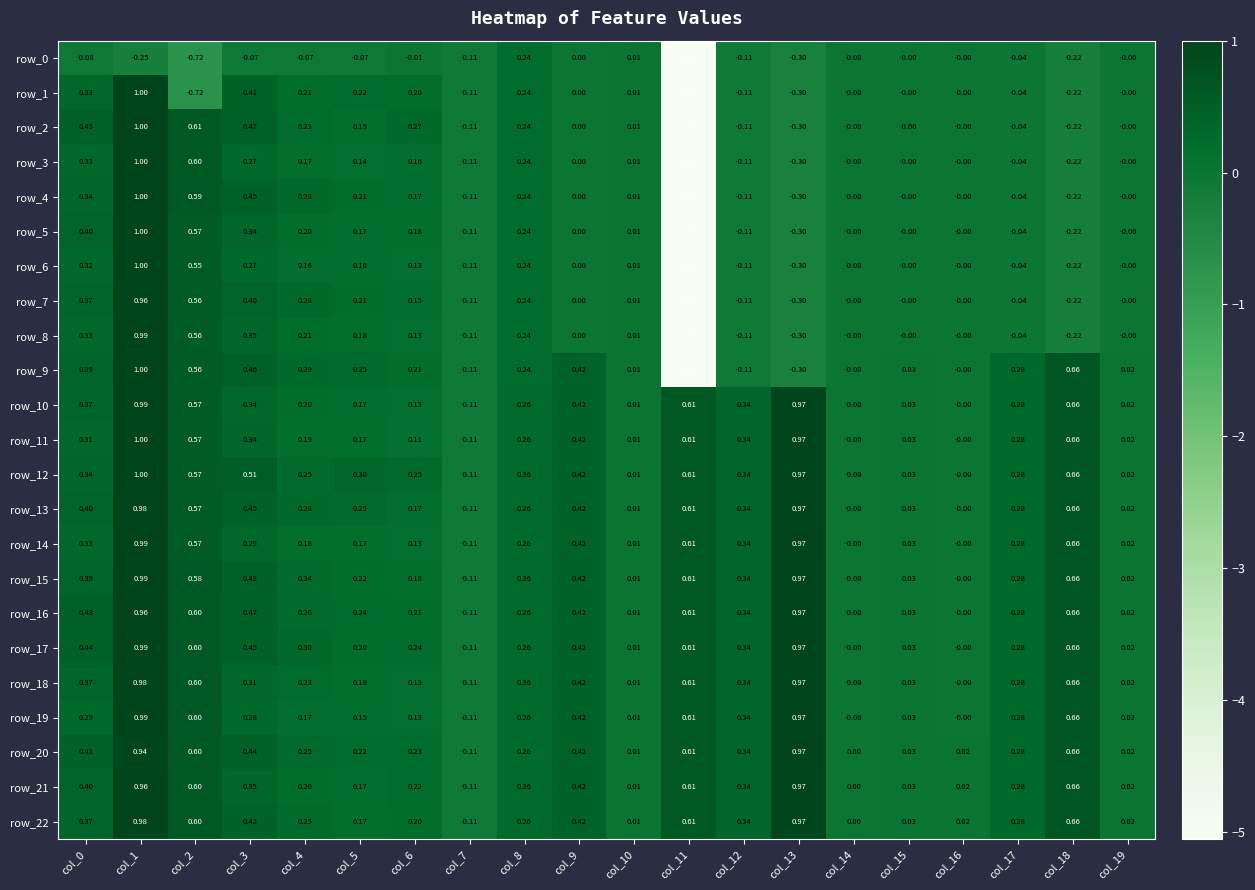

How many series are shown in this chart?

23